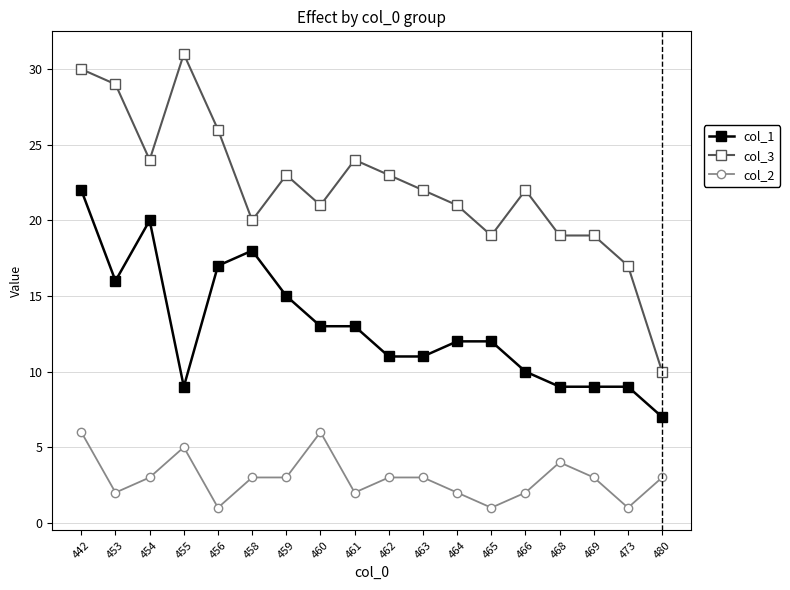

At which category is the sum across all series the highest?

442